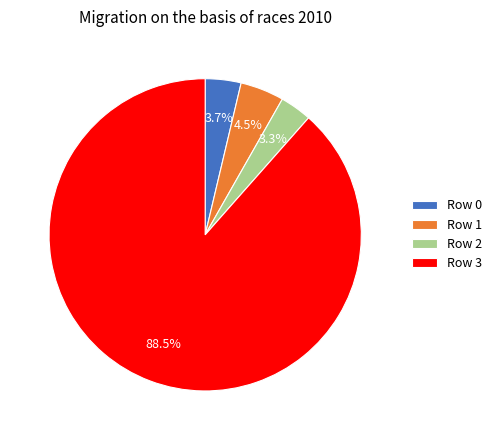

Count the number of slices in the pie.

4